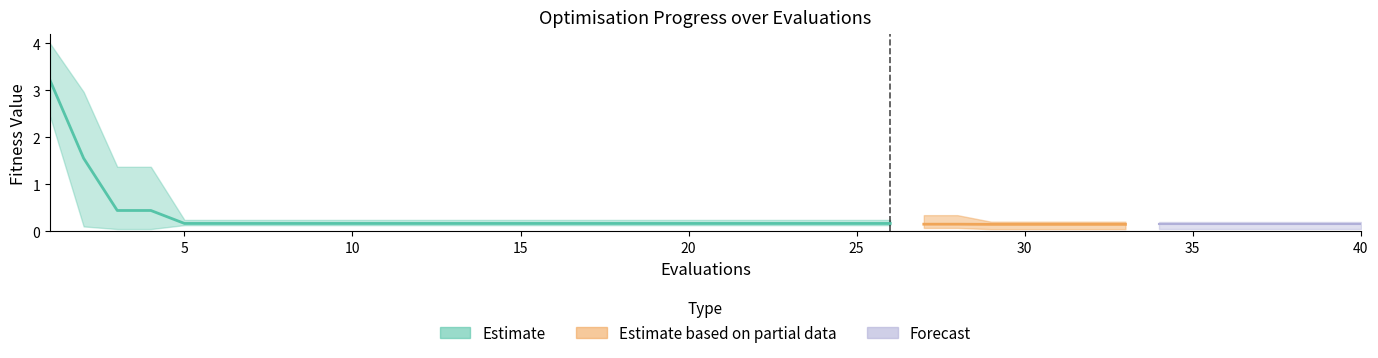

What is the average value of the mean series?

0.3